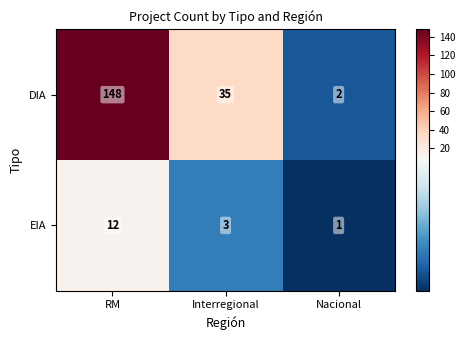

What is the sum of all EIA values?

16